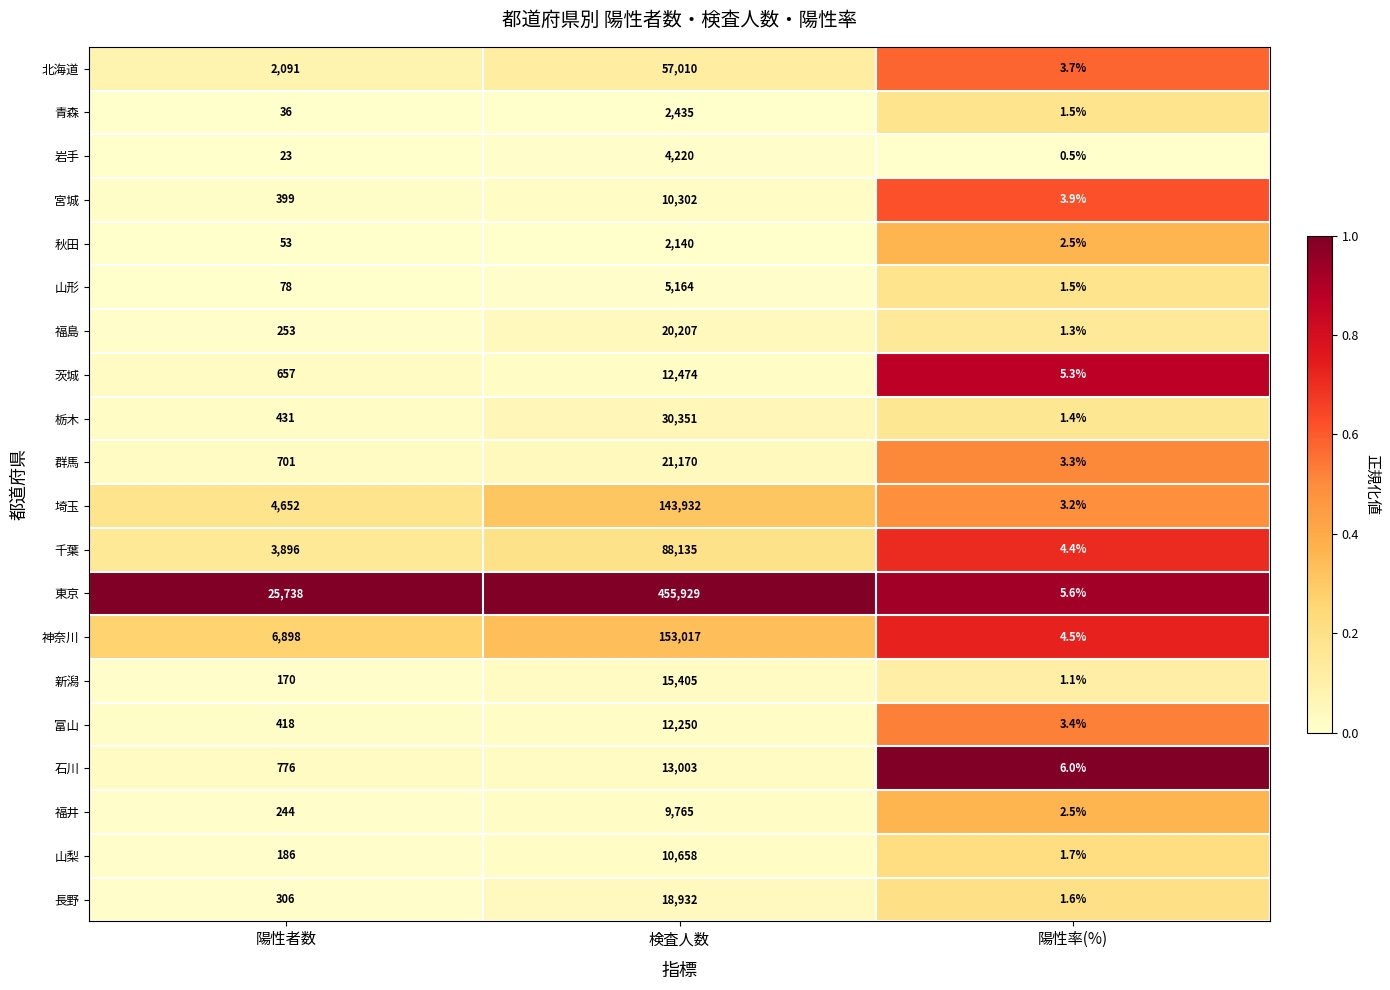

Which series has the widest spread of values?

東京